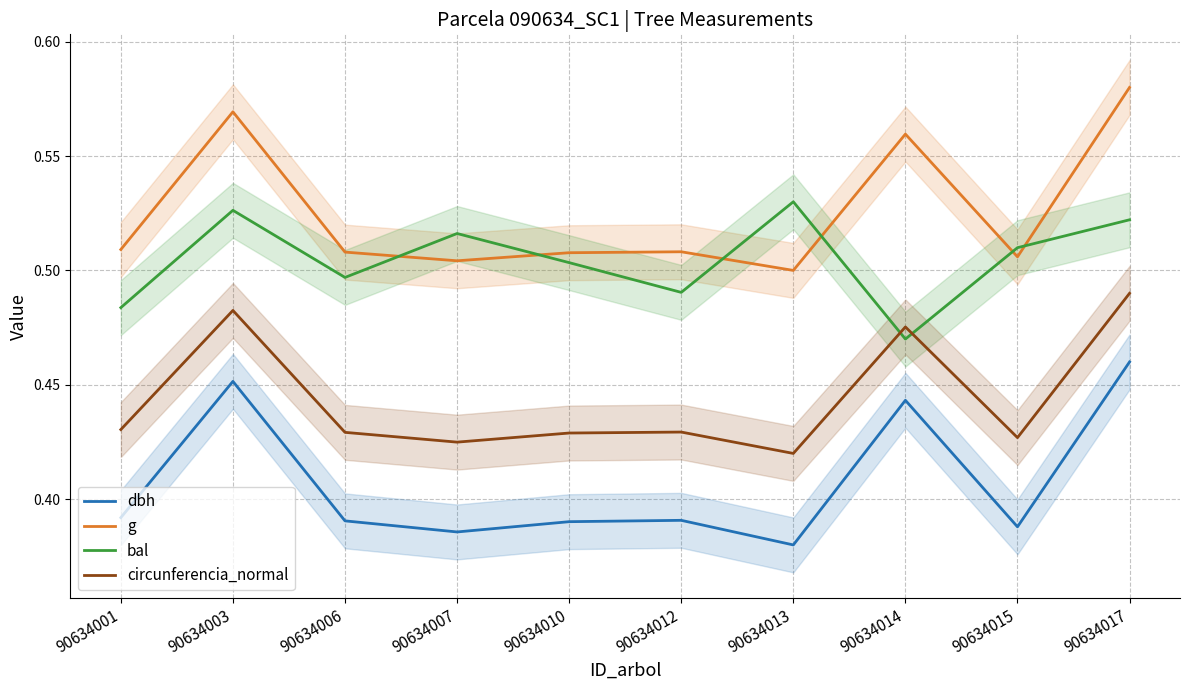

The bal series shows 0.5 at 90634017. True or false?

True